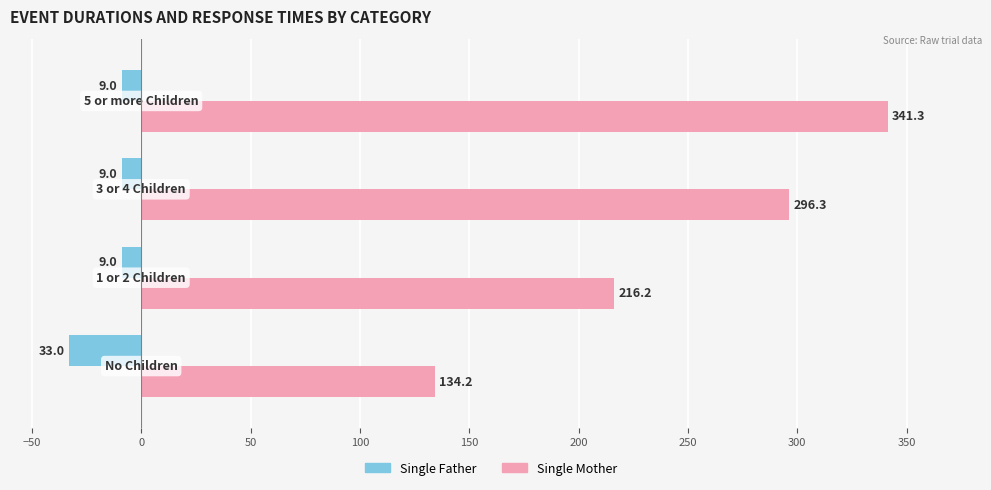

Which series has the largest total across all categories?

Single Mother